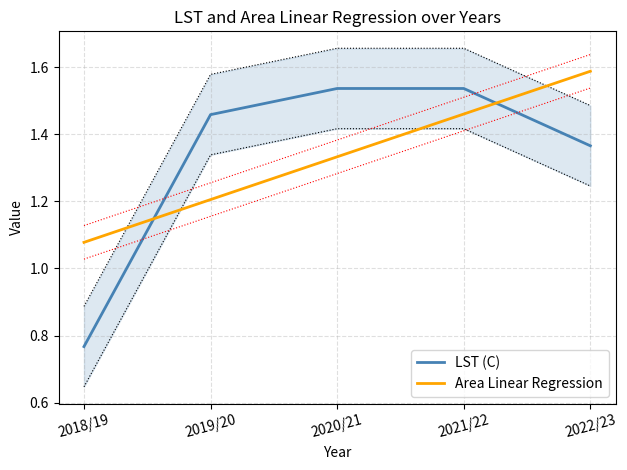

How many Area Linear Regression values are between 1 and 2?

5